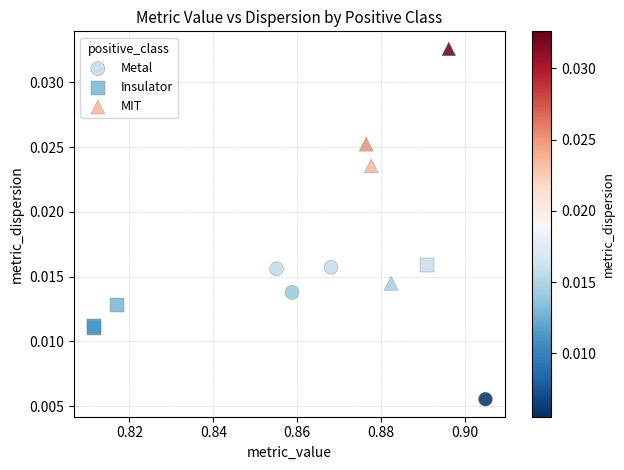

What are all the series names shown in the legend?

Metal, Insulator, MIT